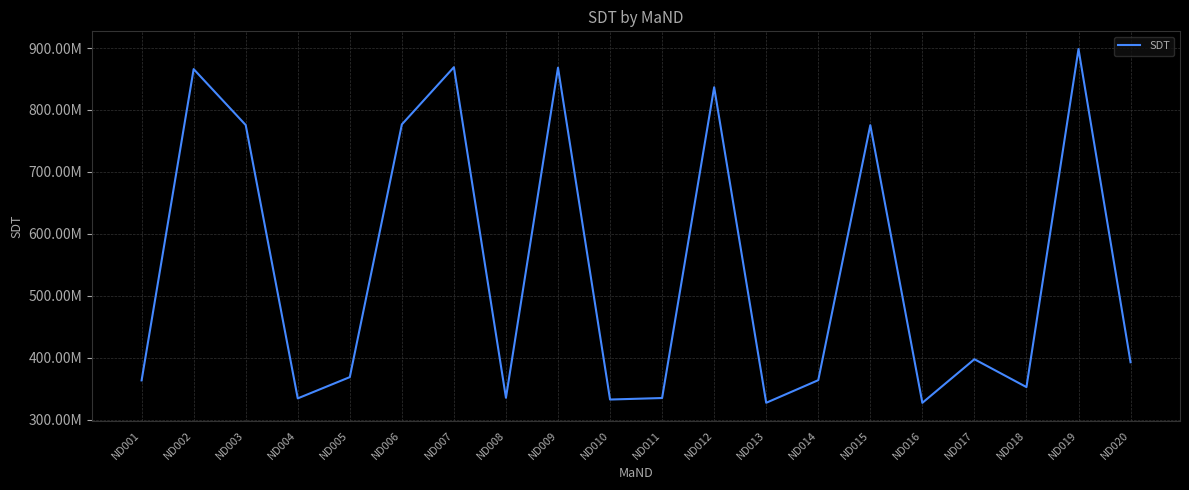

Is this an area chart (filled region under the line)?

No